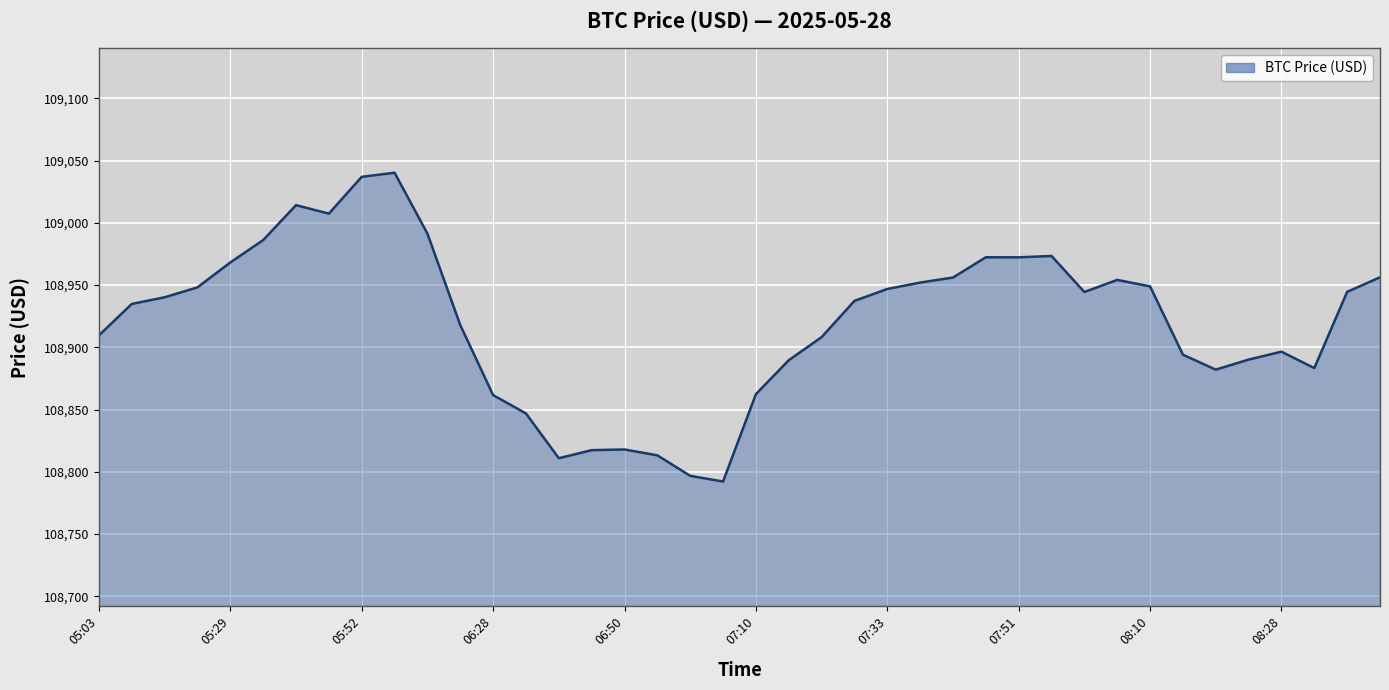

What is the approximate value at 26?

108956.0